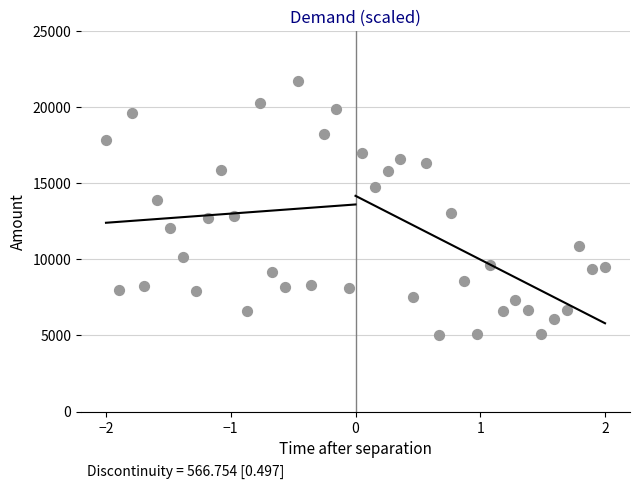

What is the range of Y values (max minus min)?

16731.2